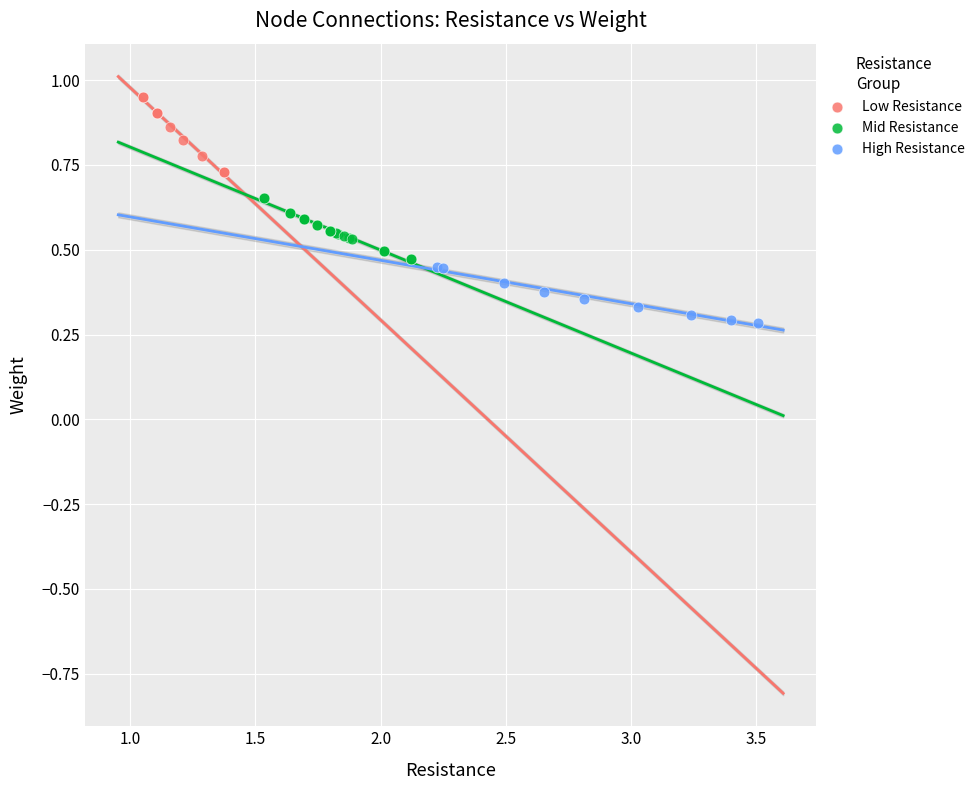

Which series contains the lowest Y value?

High Resistance